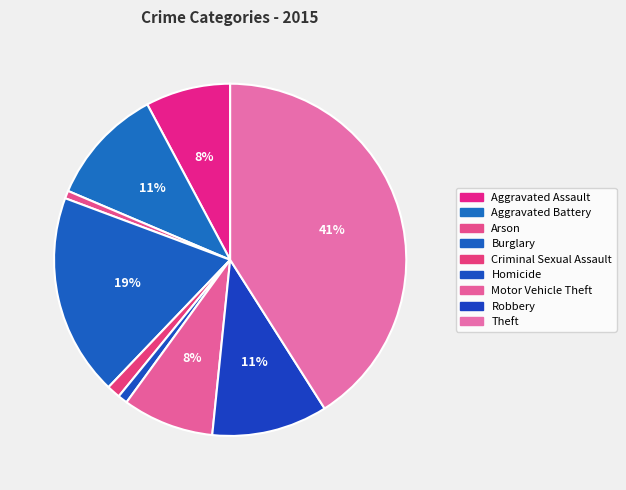

Does Burglary account for over 50% of the chart?

No